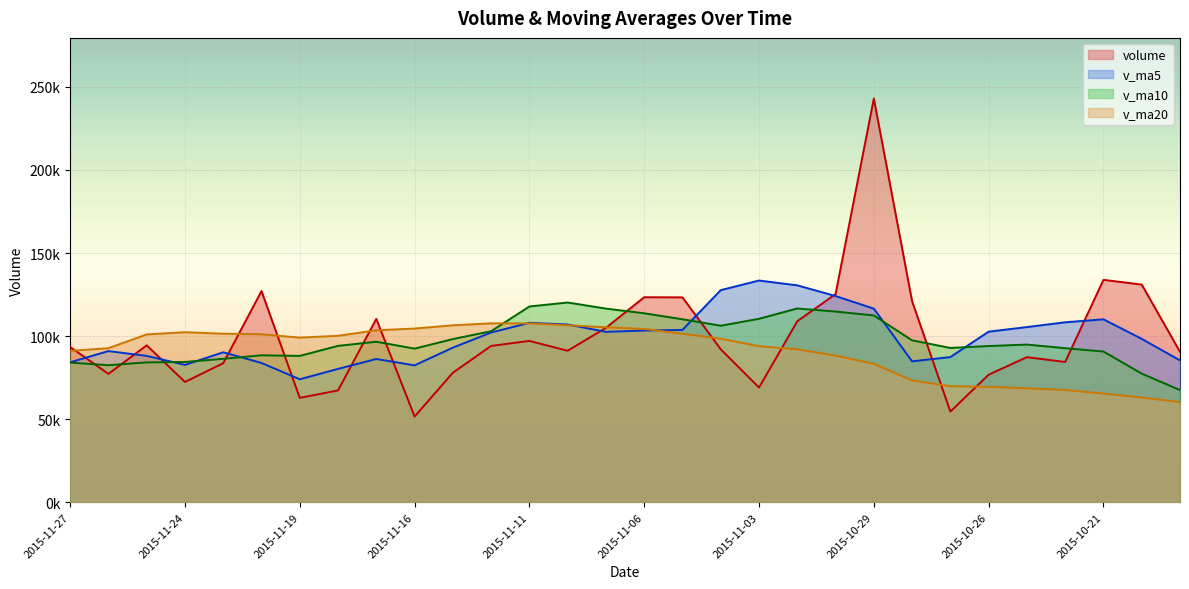

What is the minimum value shown in the chart?

51578.4